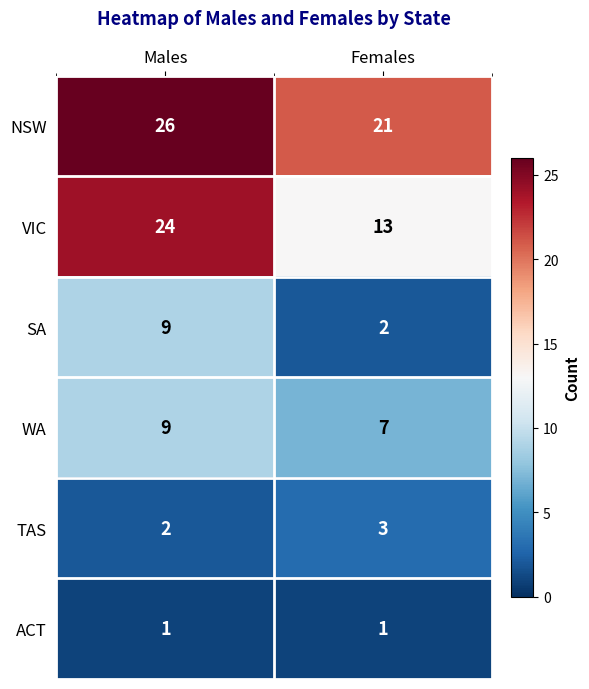

The value of TAS at Females is 3. True or false?

True